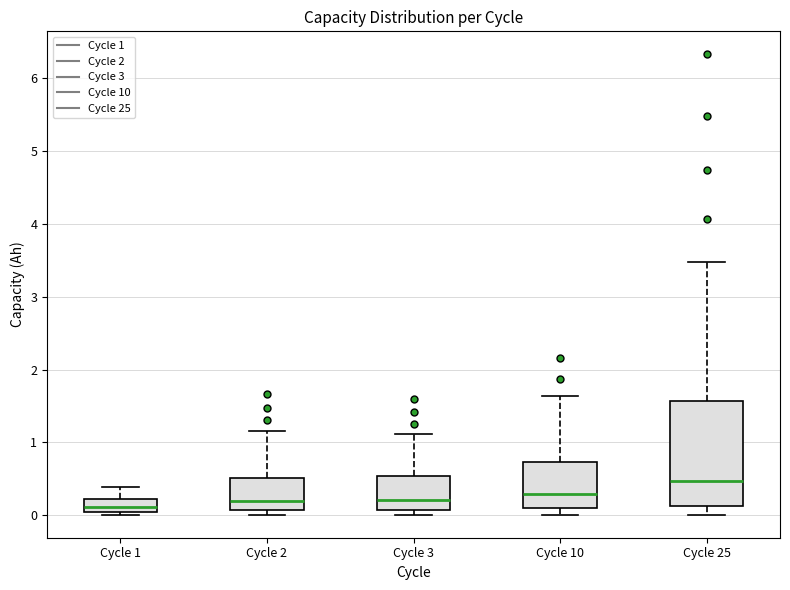

Where is the lower edge of the box for Cycle 3 on the y-axis? The values are not printed on the chart, so give them approximately, as read against the axis.

0.1